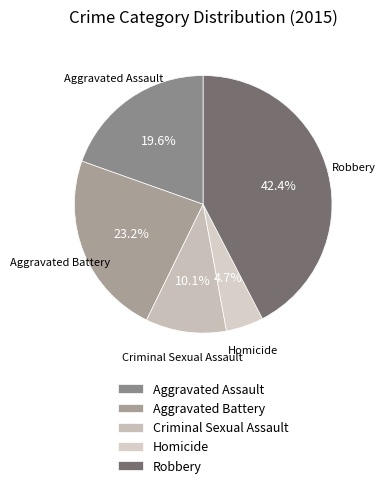

Approximately how many times larger is the value at Robbery compared to Aggravated Battery?

1.8